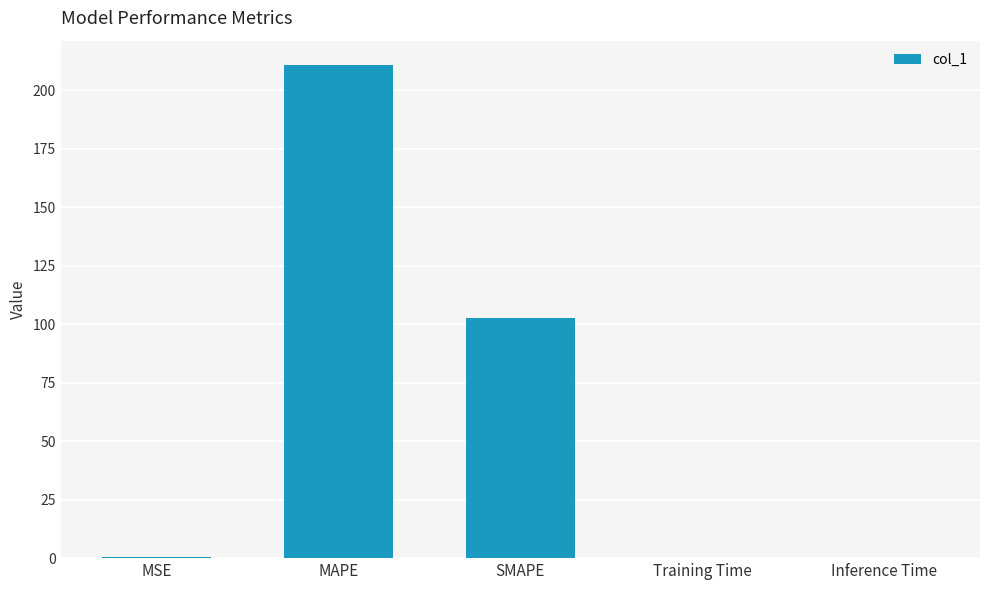

The value at Inference Time is 0.0. True or false?

True